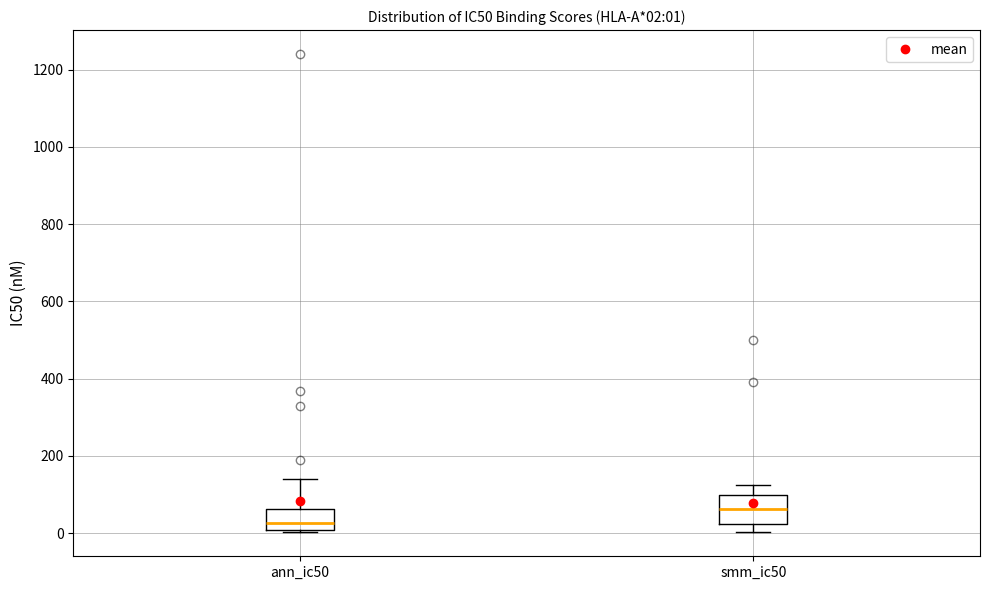

Which box has the highest median line?

smm_ic50